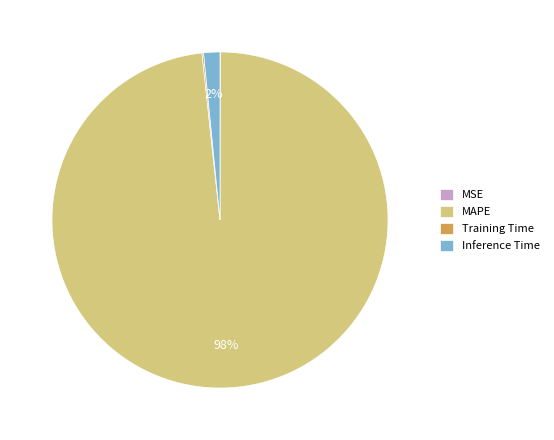

Which category has the biggest portion of the pie?

MAPE